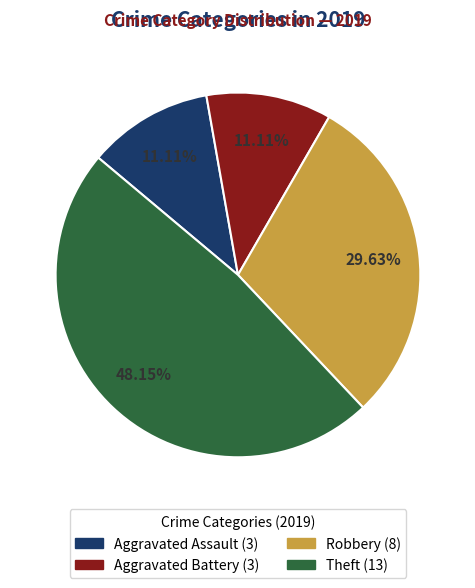

Is there a majority slice in this chart?

No